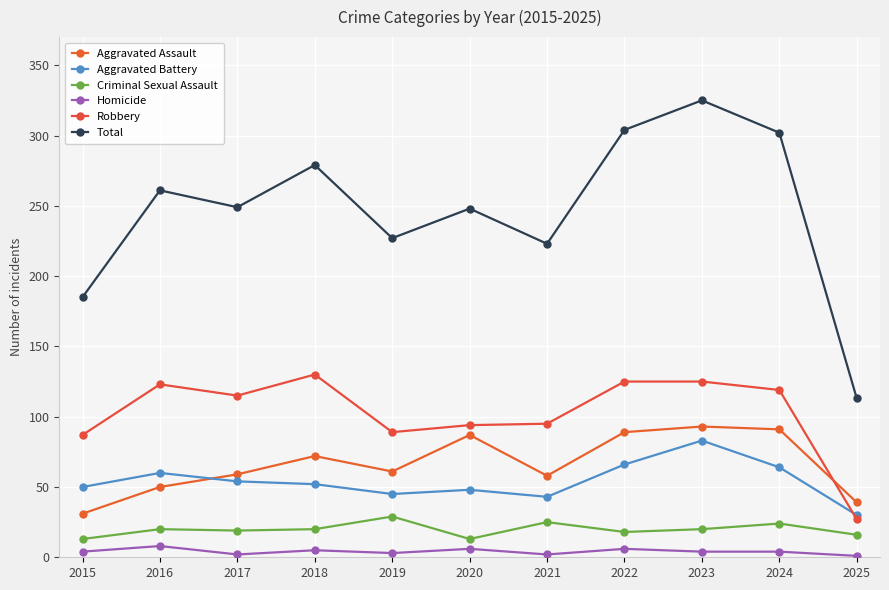

Rank the categories by Total value from lowest to highest.

2025, 2015, 2021, 2019, 2020, 2017, 2016, 2018, 2024, 2022, 2023